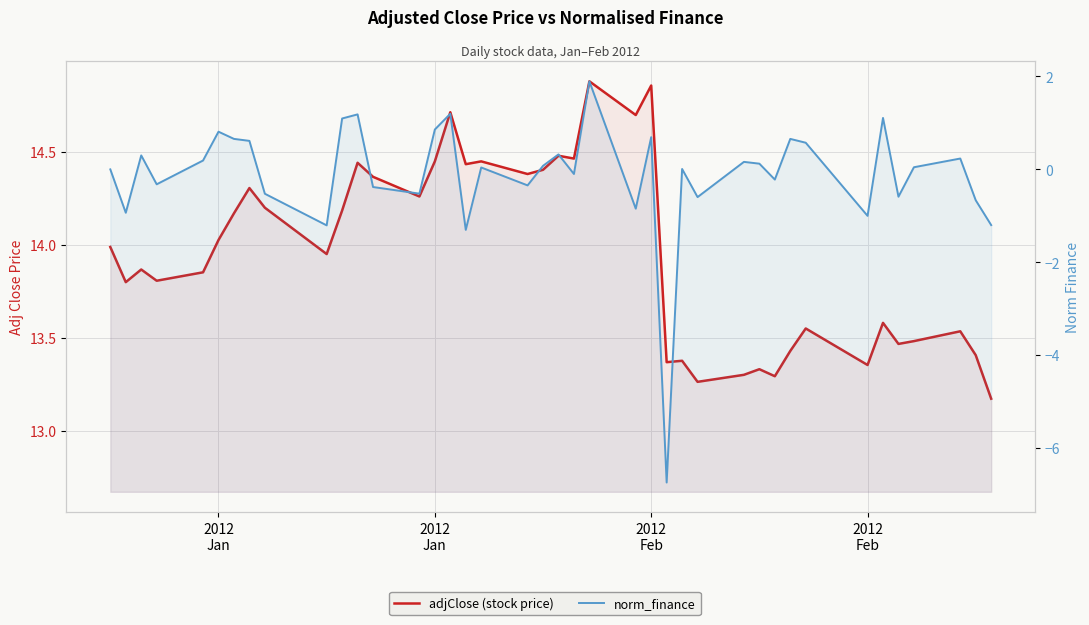

What is the average value of the adjClose (stock price) series?

14.0